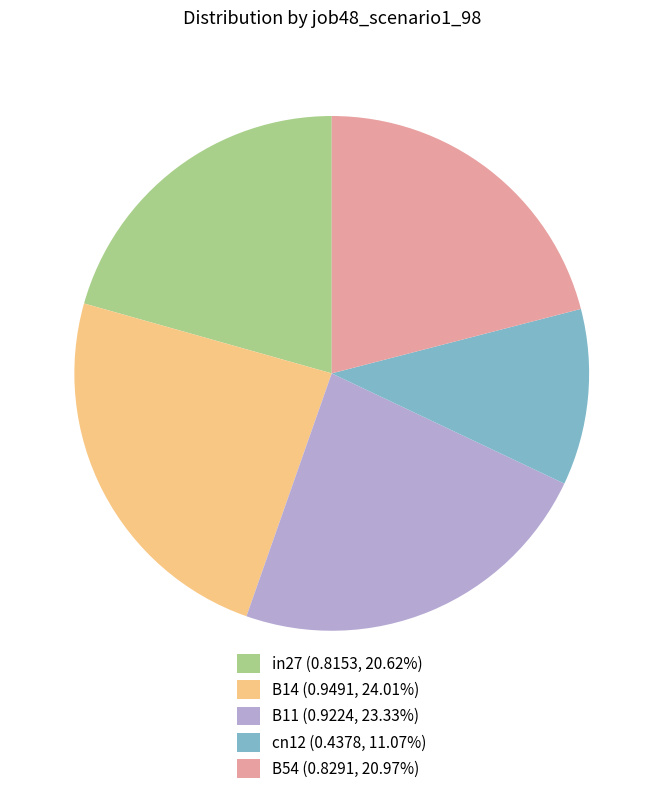

Which category has the biggest portion of the pie?

B14